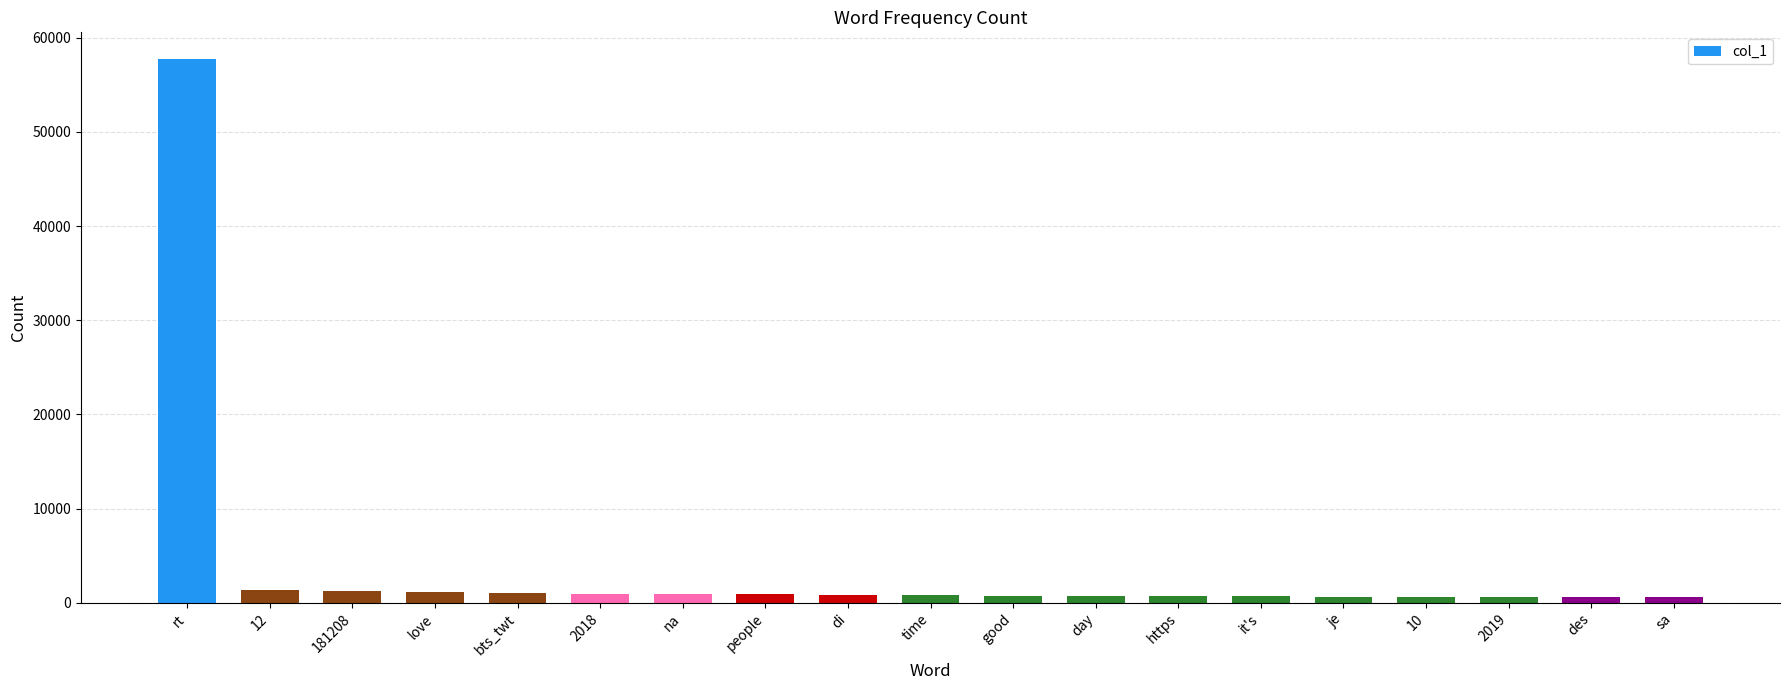

What is the maximum value shown in the chart?

57702